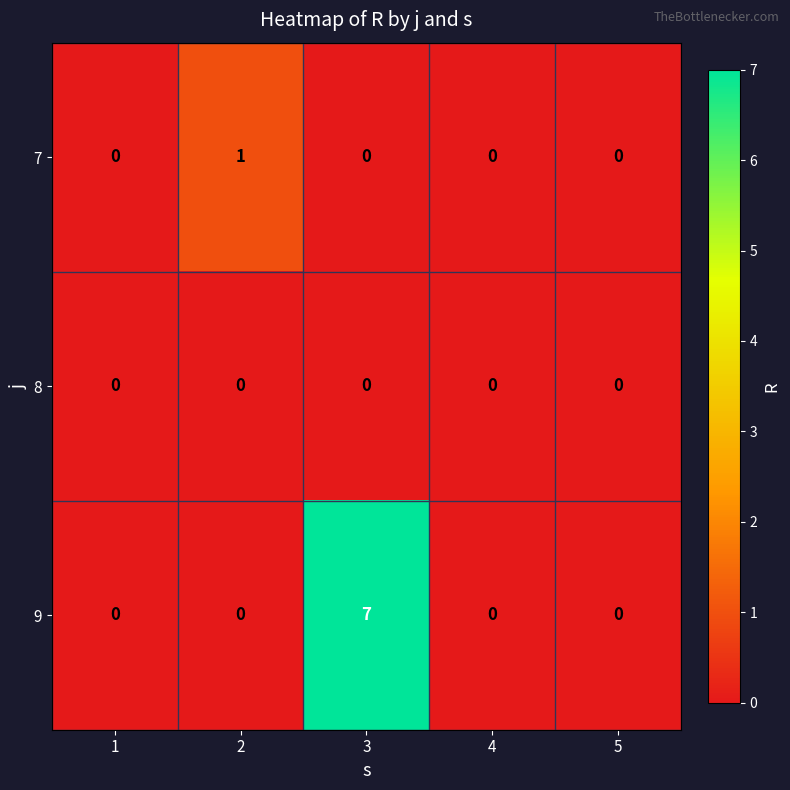

Rank the series by their maximum value, from lowest to highest.

8, 7, 9